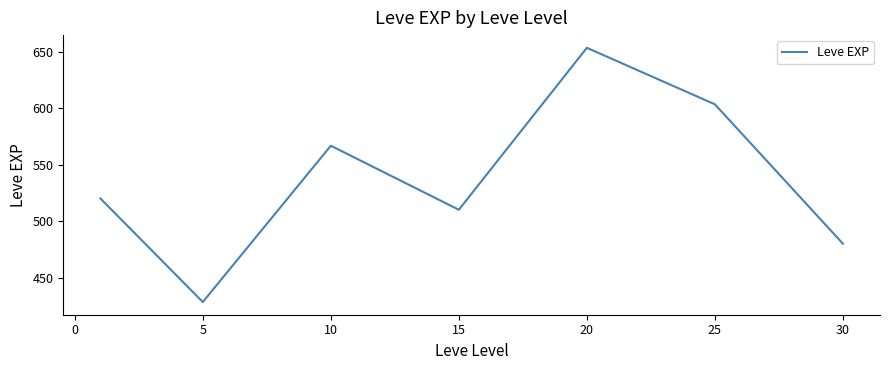

What is the difference between the maximum and minimum values?

225.0